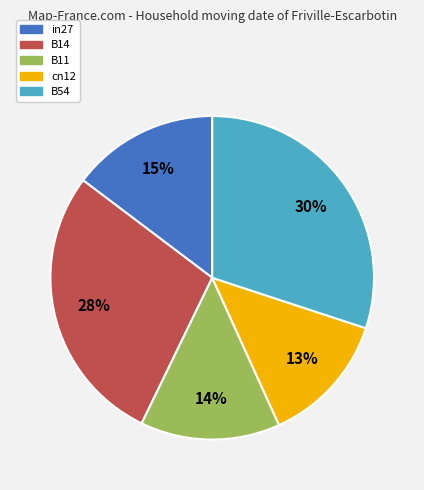

To the nearest percent, what portion does cn12 represent?

13%